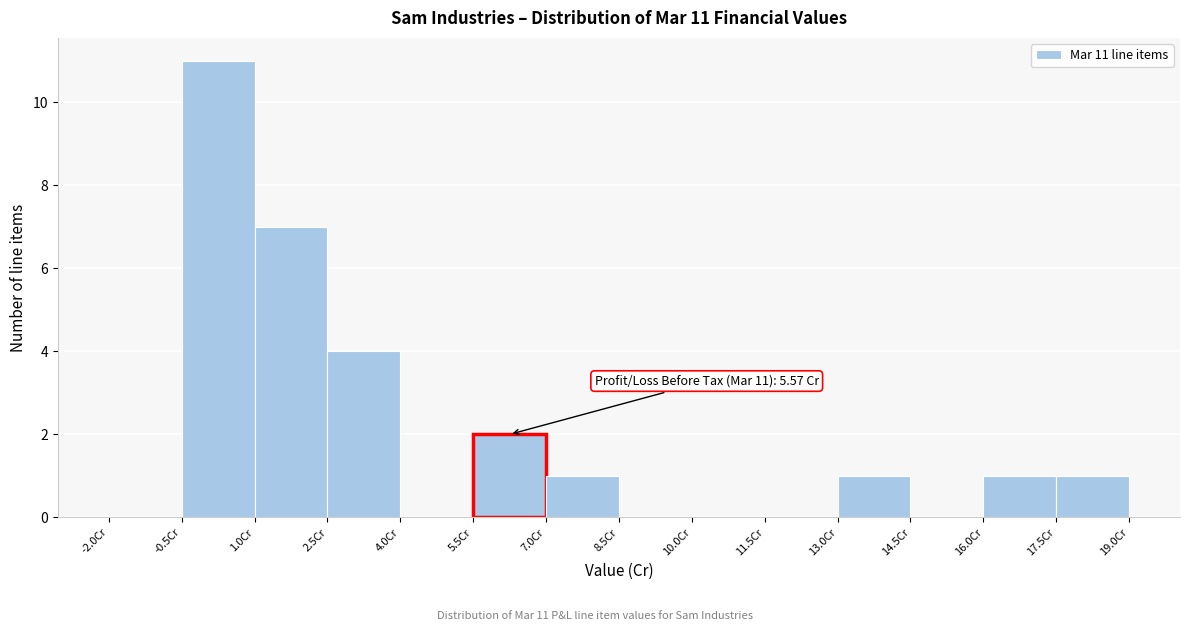

Which range on the x-axis has the tallest bar?

-0.5 to 1.0